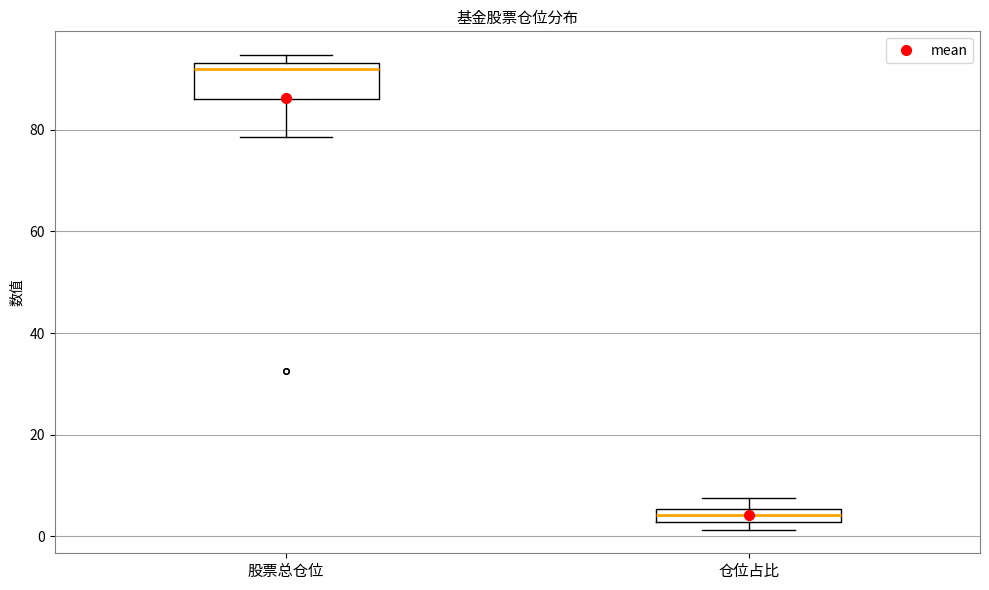

Where is the lower edge of the box for 仓位占比 on the y-axis? The values are not printed on the chart, so give them approximately, as read against the axis.

2